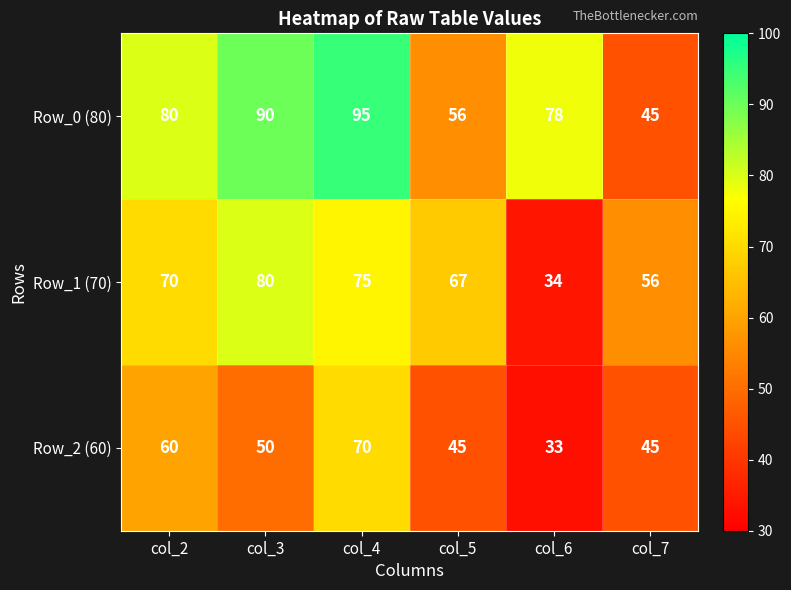

What is the difference between the maximum and minimum values in the Row_0 (80) series?

50